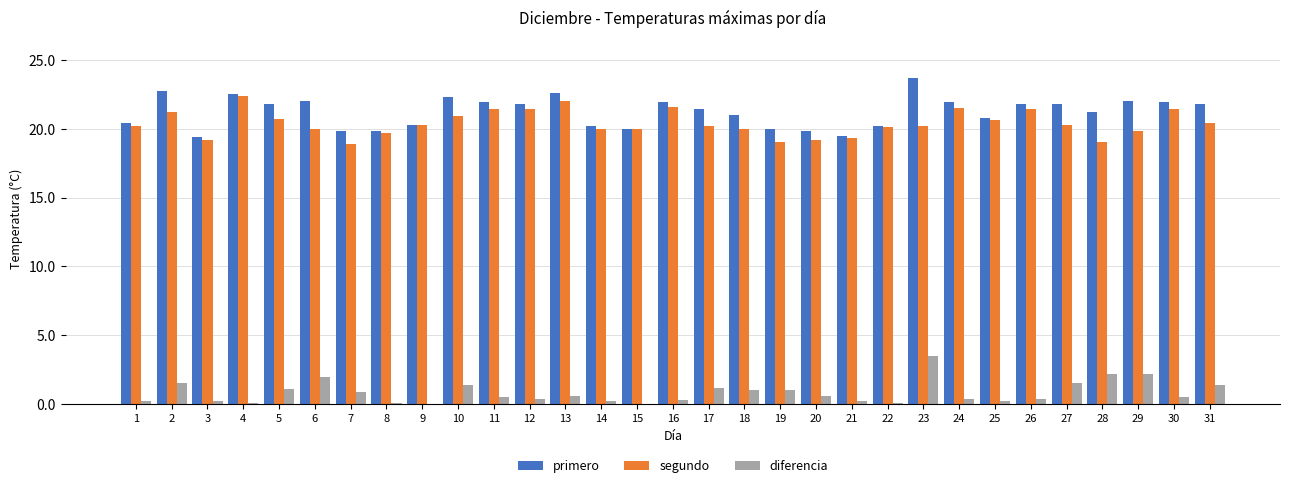

What is the highest value of the primero series?

23.7